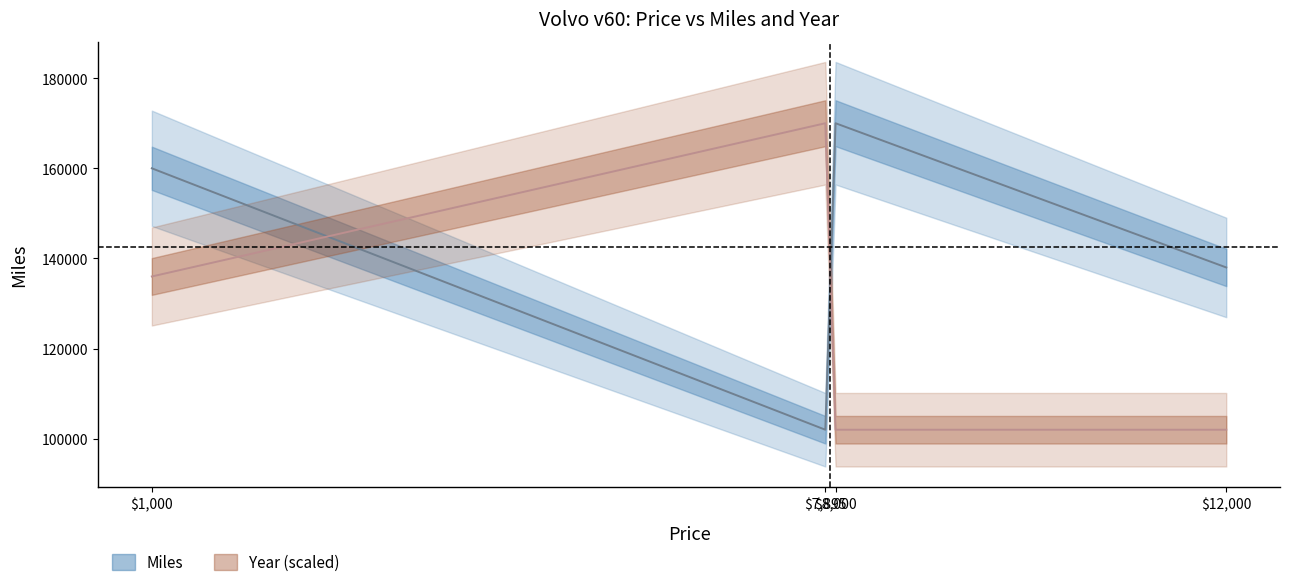

What is the label of the 1st point from the left?

$1,000